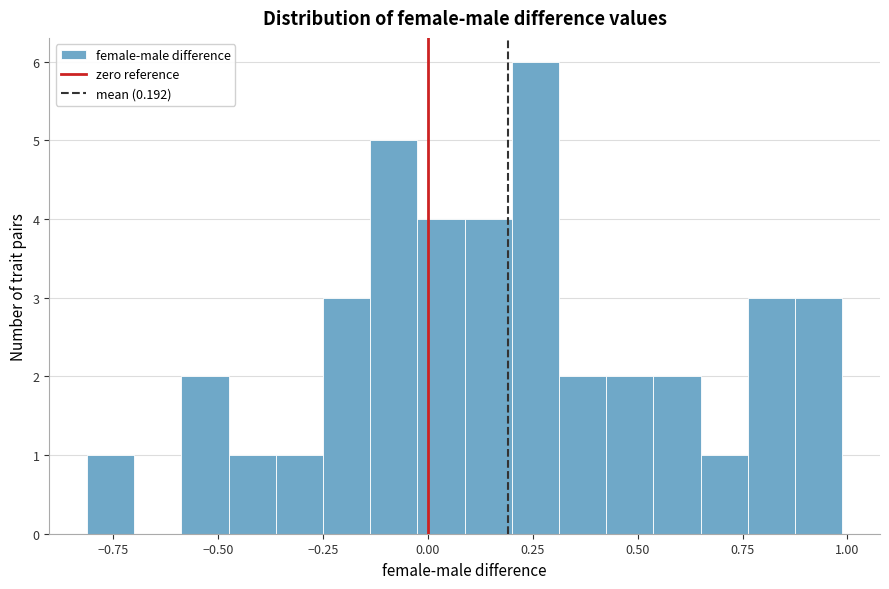

Around what value on the x-axis is the tallest bar? Give the approximate position of its centre, as read against the axis.

0.25